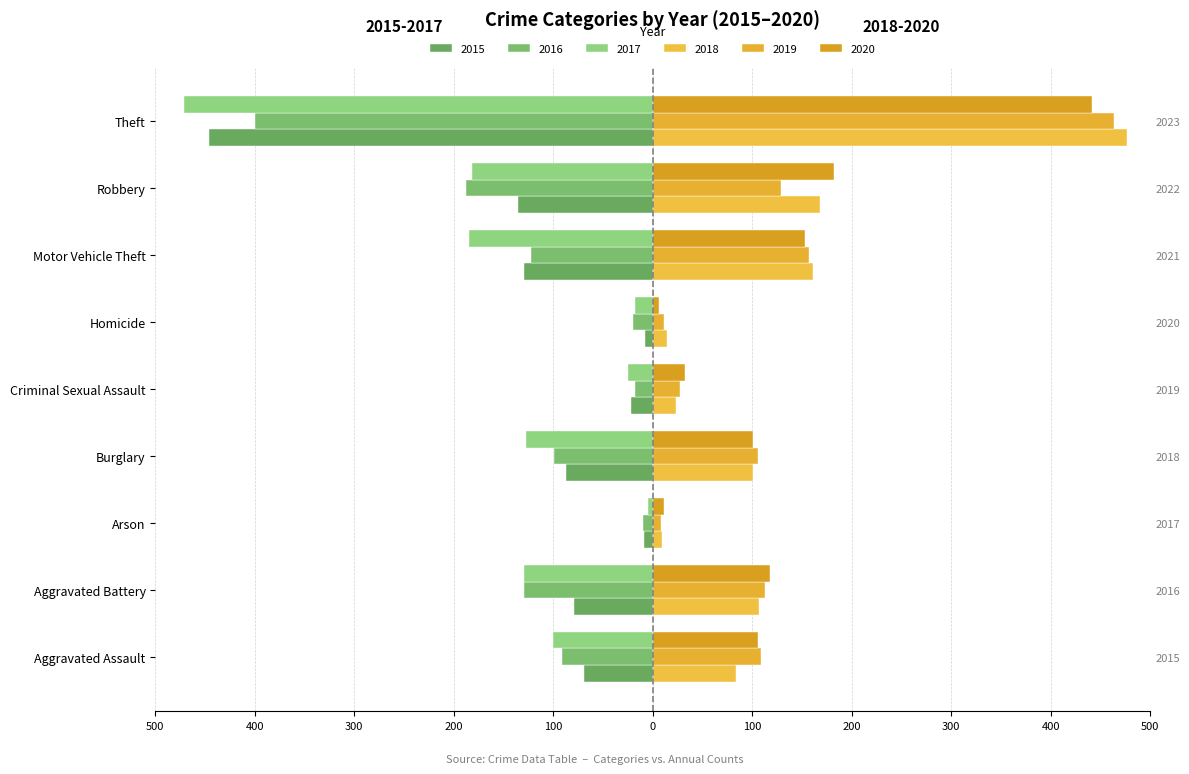

How many data points does each series have?

9